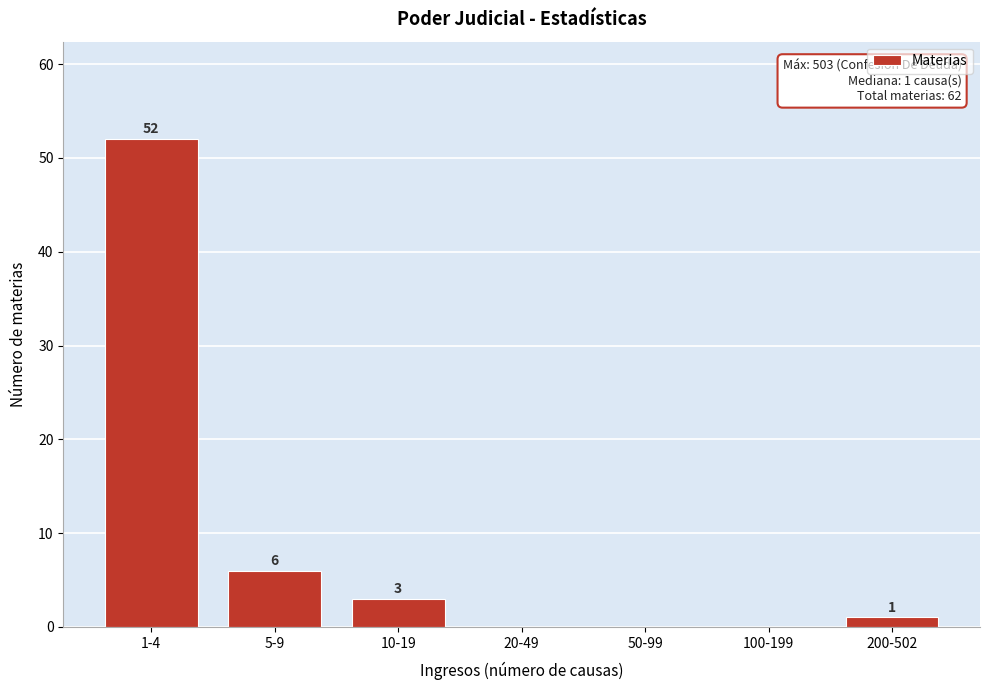

Reading left to right, extract all data points from this chart.

1-4=52	5-9=6	10-19=3	20-49=0	50-99=0	100-199=0	200-502=1